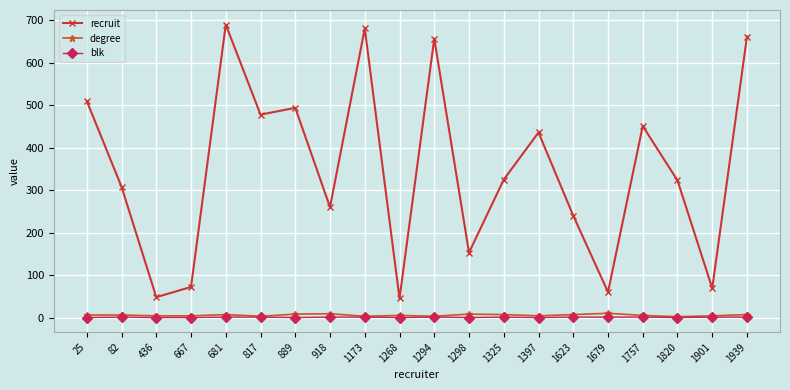

The value of recruit at 889 is 745. True or false?

False